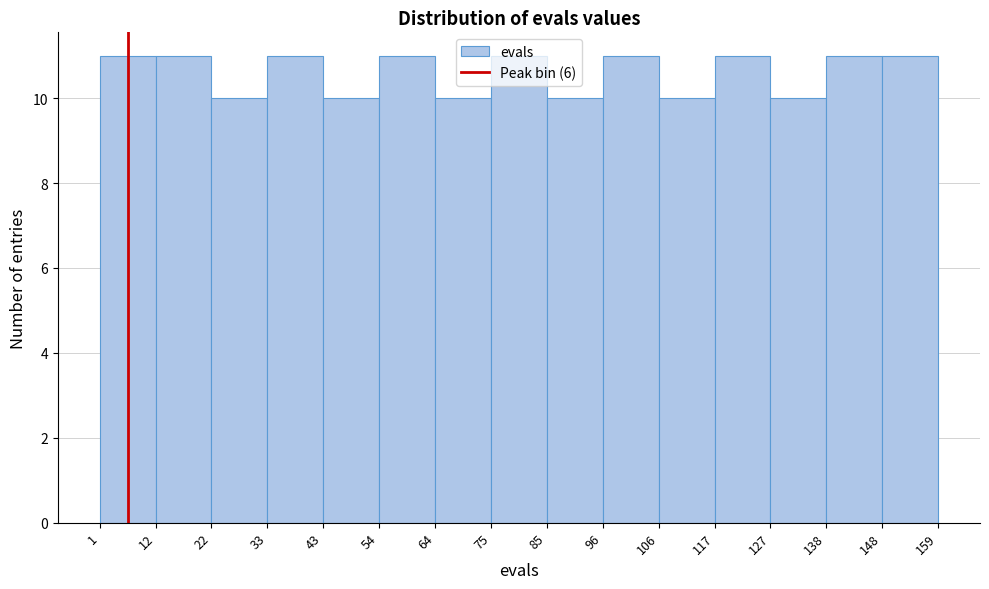

Reading left to right, transcribe this chart: for each bar, give the range it covers on the x-axis and its height. The values are not printed on the chart, so give them approximately, as read against the axis.

1 to 12: 11
12 to 22: 11
22 to 33: 10
33 to 43: 11
43 to 54: 10
54 to 64: 11
64 to 75: 10
75 to 85: 11
85 to 96: 10
96 to 106: 11
106 to 117: 10
117 to 127: 11
127 to 138: 10
138 to 148: 11
148 to 159: 11